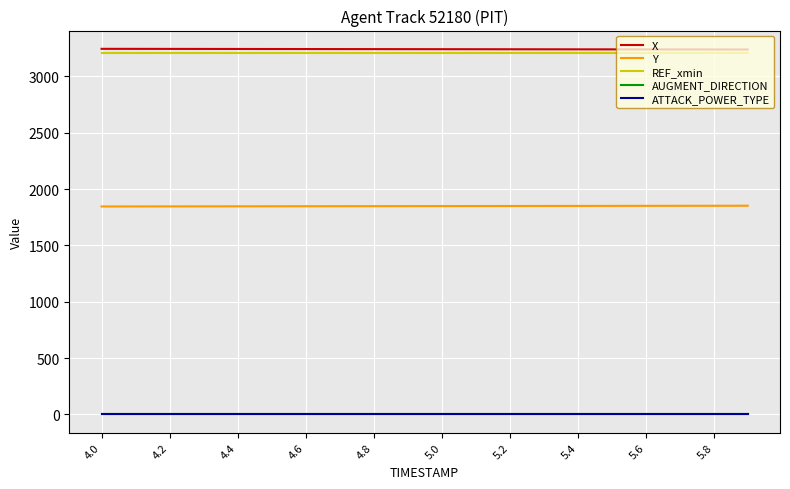

What is the maximum value shown in the chart?

3244.3